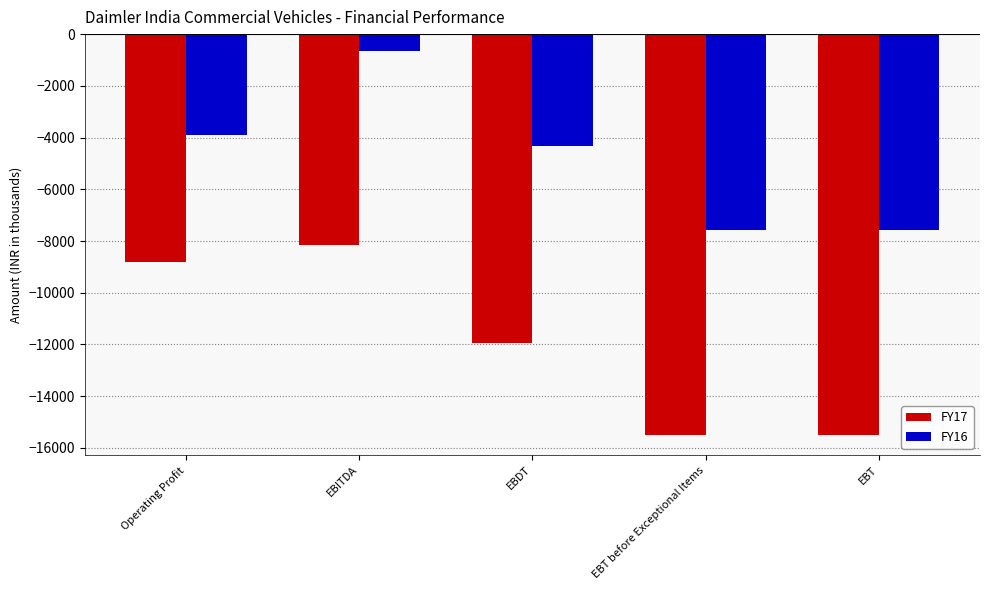

Is it true that FY16 equals -3918 at Operating Profit?

True